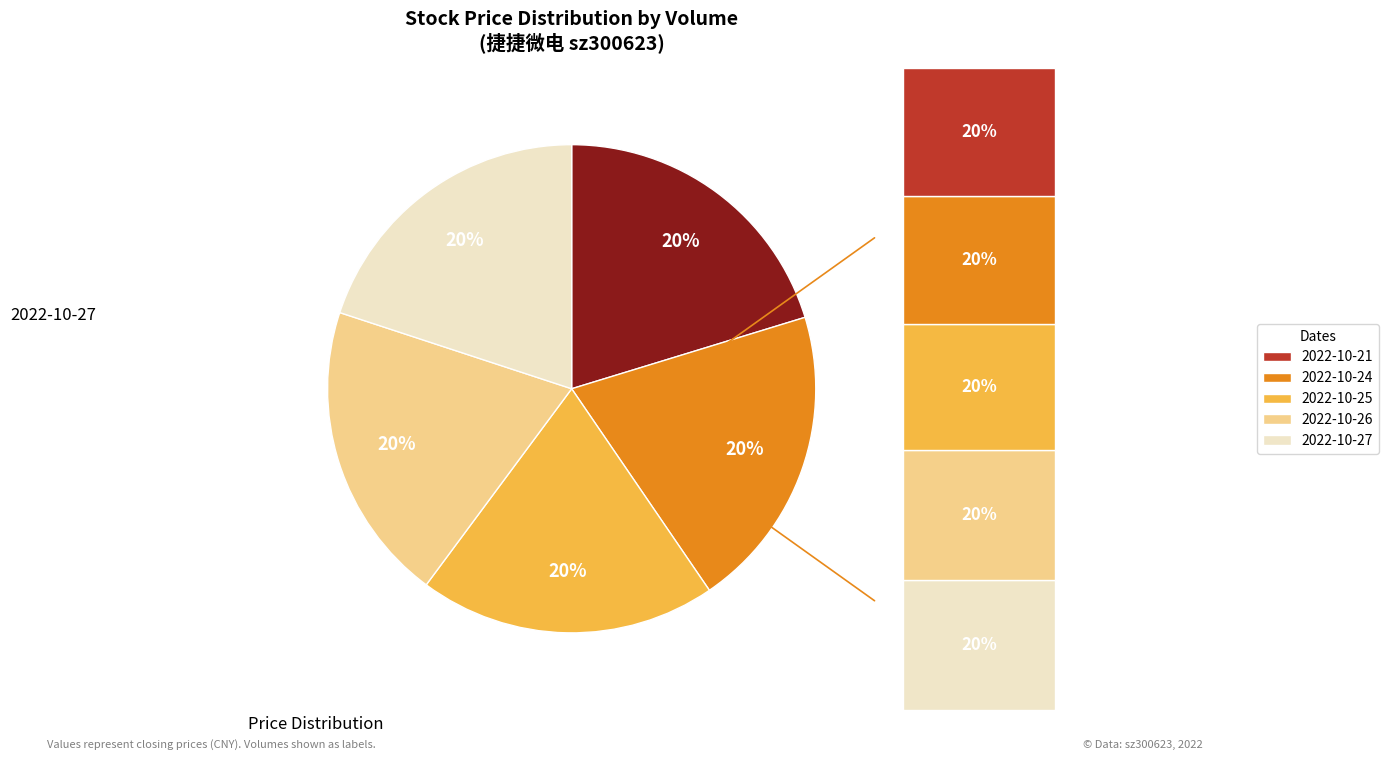

How many segments does this pie chart have?

5